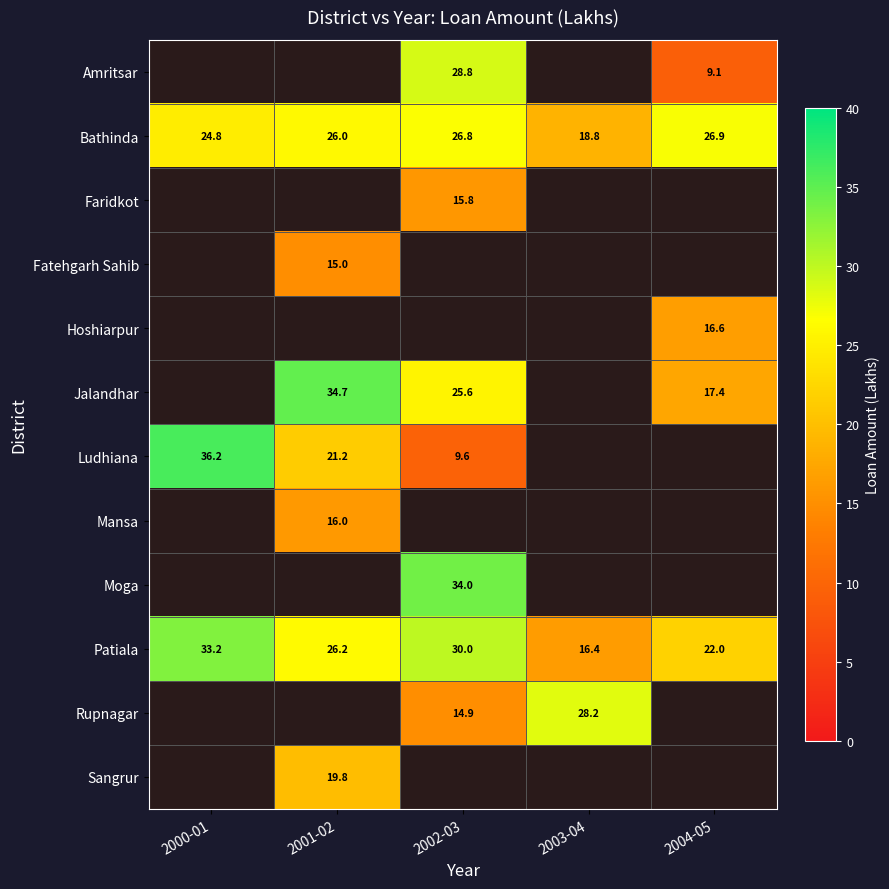

Which category has the lowest value in the Patiala series?

2003-04